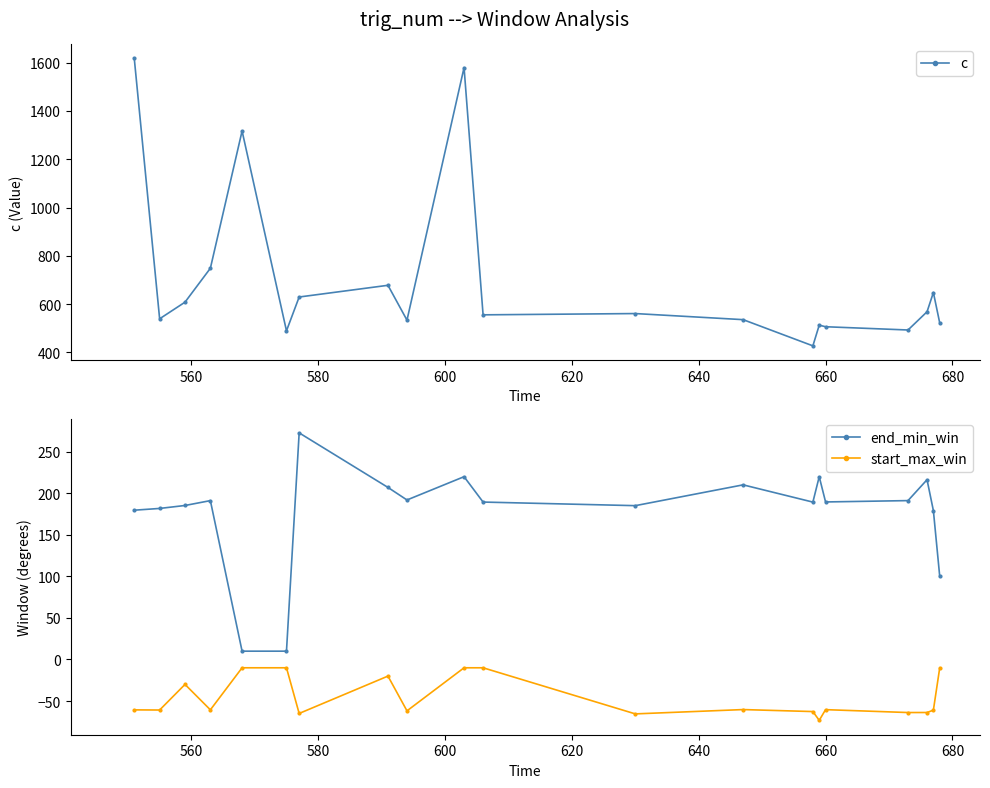

Which series has the largest total across all categories?

c